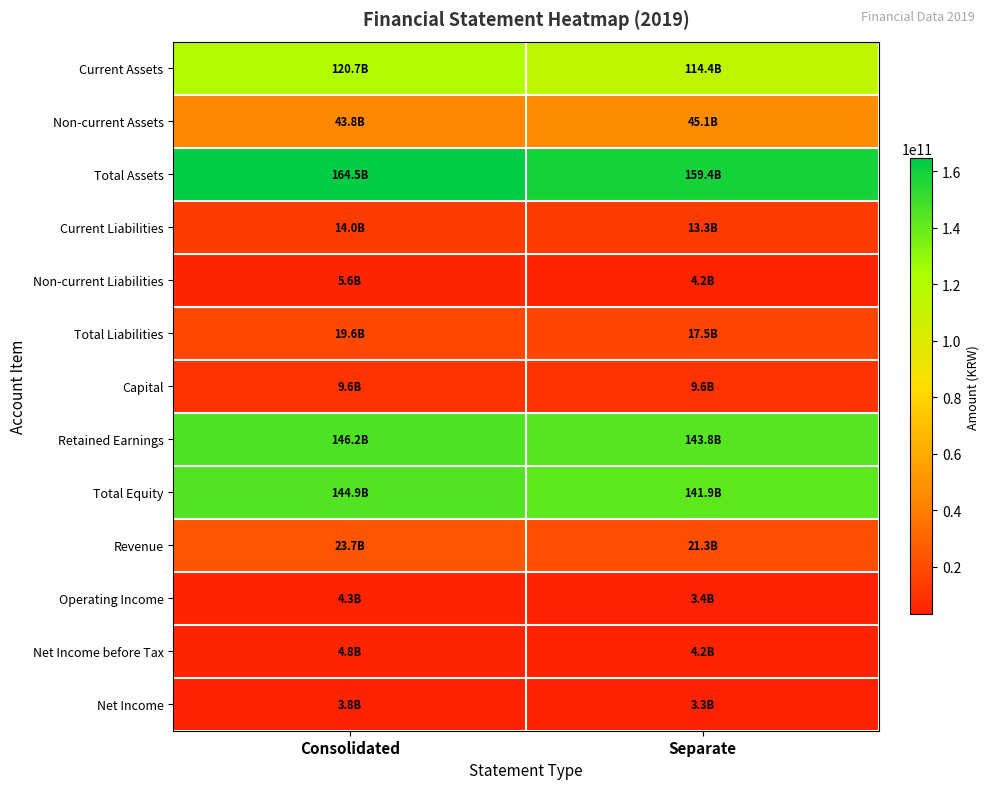

Which series has the largest total across all categories?

Total Assets